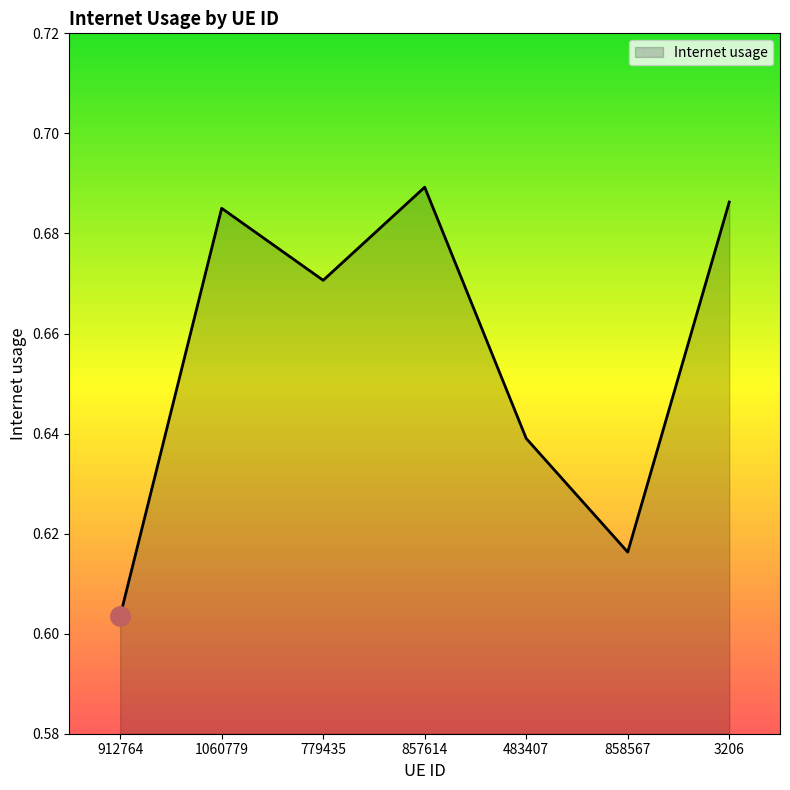

Which label corresponds to the smallest value in the chart?

912764